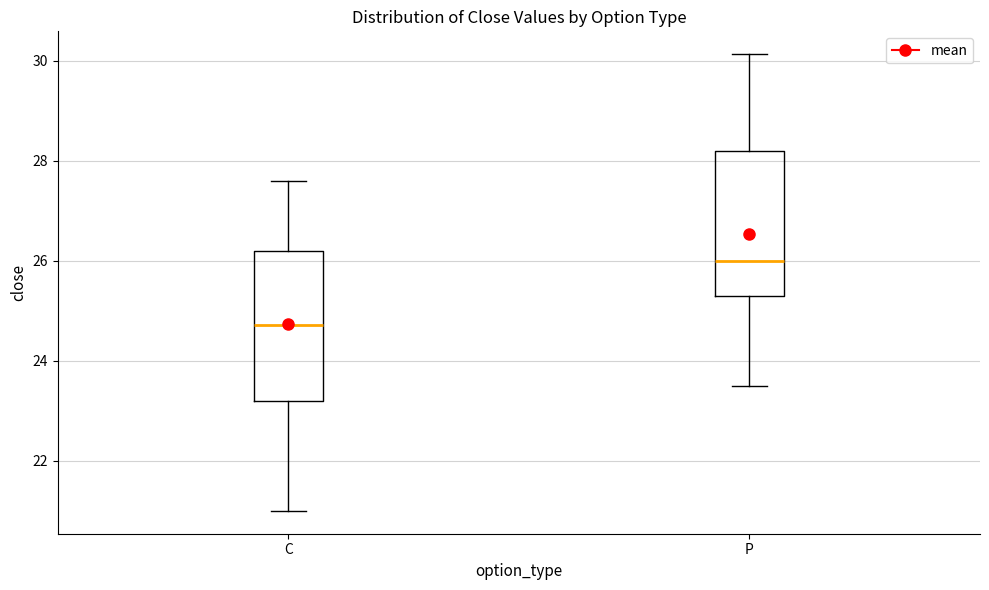

Which box has the lowest median line?

C